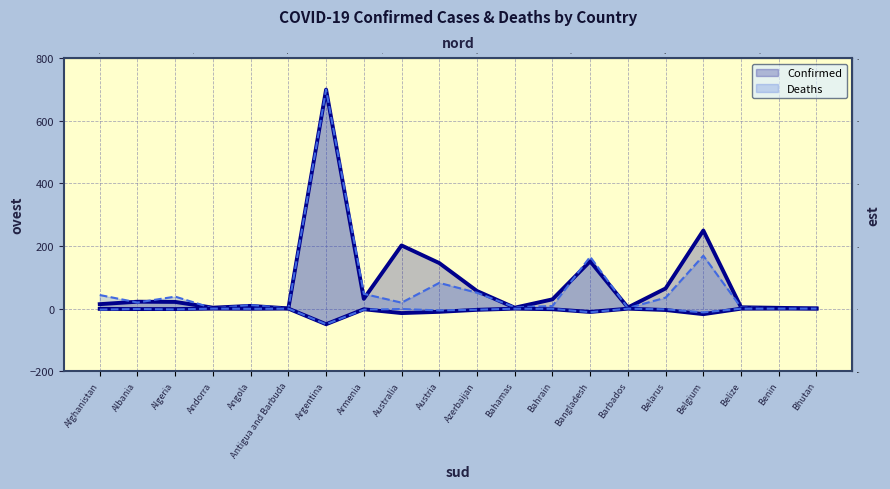

Reading right to left, transcribe all the data shown in this chart.

Confirmed: Bhutan=0.3	Benin=2.3	Belize=4.2	Belgium=249.5	Belarus=64.4	Barbados=3.5	Bangladesh=151.3	Bahrain=29.5	Bahamas=2.8	Azerbaijan=56.2	Austria=145.5	Australia=201.9	Armenia=31.2	Argentina=700.0	Antigua and Barbuda=0.5	Angola=8.6	Andorra=2.9	Algeria=21.3	Albania=21.9	Afghanistan=14.1
Deaths: Bhutan=0.0	Benin=1.0	Belize=3.6	Belgium=169.0	Belarus=34.9	Barbados=1.6	Bangladesh=165.6	Bahrain=8.2	Bahamas=4.3	Azerbaijan=50.6	Austria=82.2	Australia=18.9	Armenia=47.1	Argentina=700.0	Antigua and Barbuda=0.7	Angola=11.1	Andorra=0.8	Algeria=38.2	Albania=19.4	Afghanistan=43.4